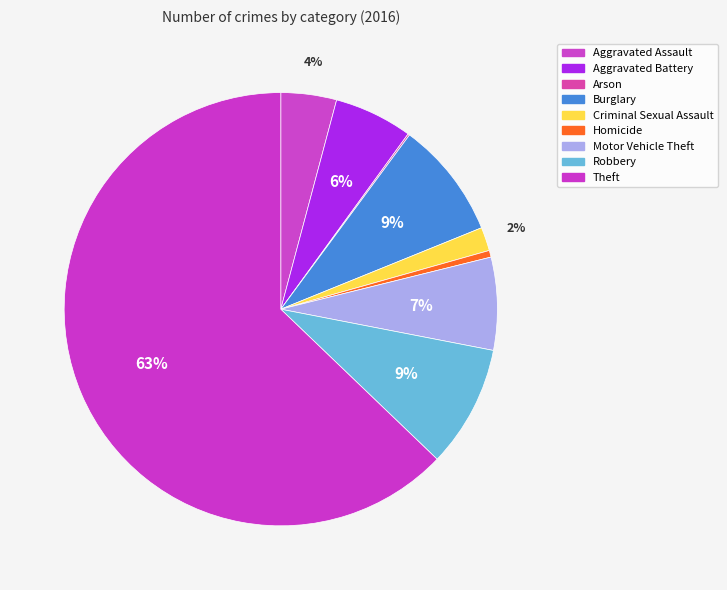

True or false: Arson accounts for 0% of the total.

True